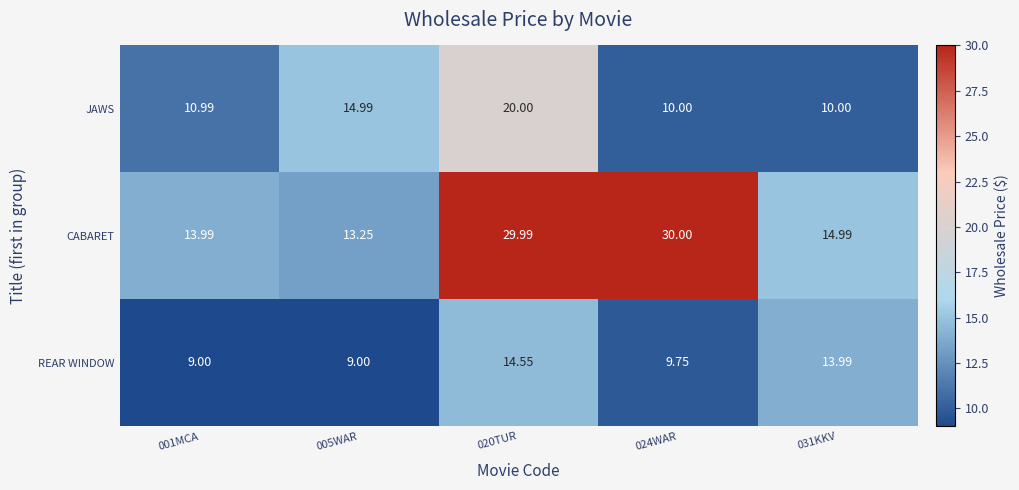

List the series in order of their peak value, highest first.

CABARET, JAWS, REAR WINDOW